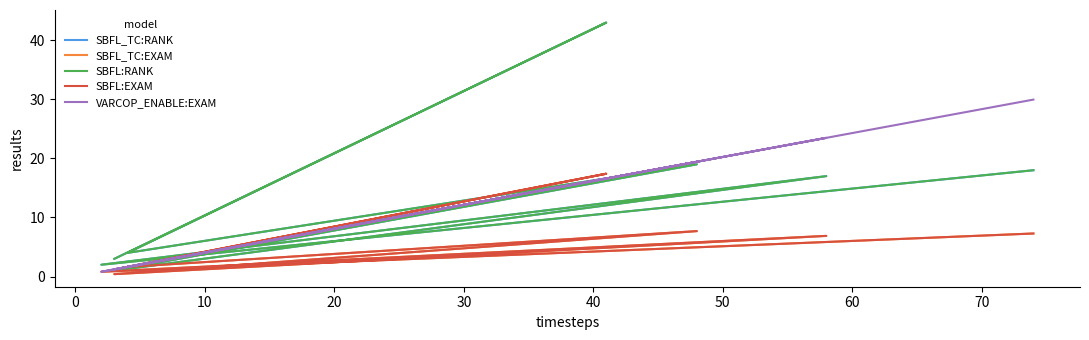

How many data points in SBFL_TC:EXAM are above 6?

4